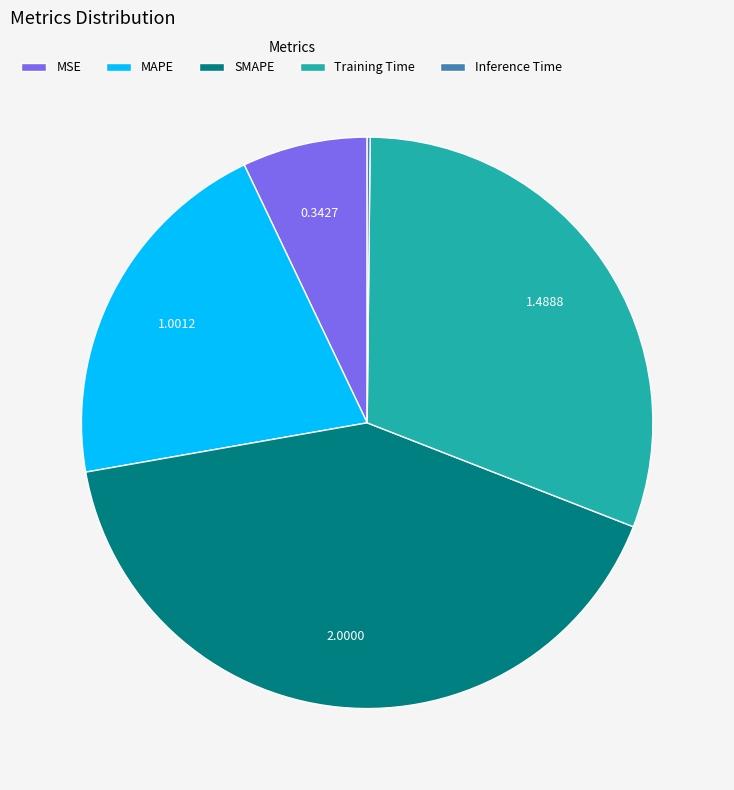

Which slice is the largest?

SMAPE